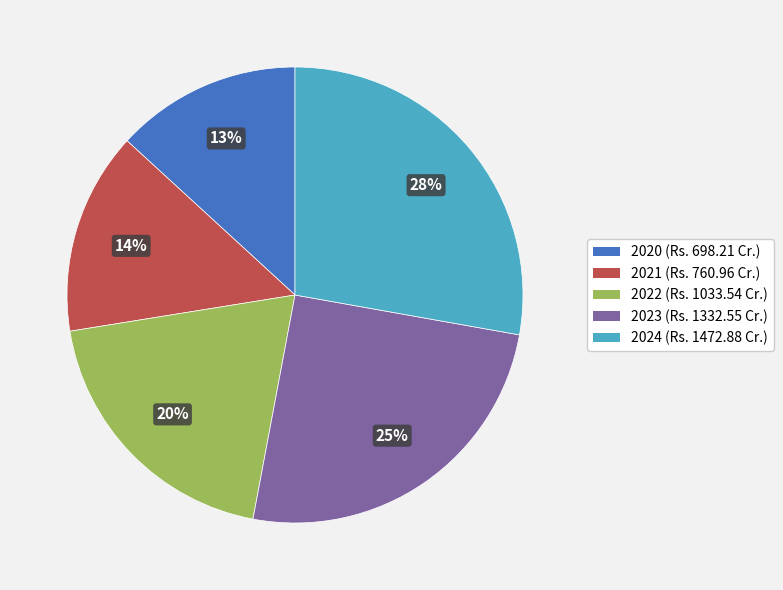

Rank the categories by value from highest to lowest.

2024, 2023, 2022, 2021, 2020